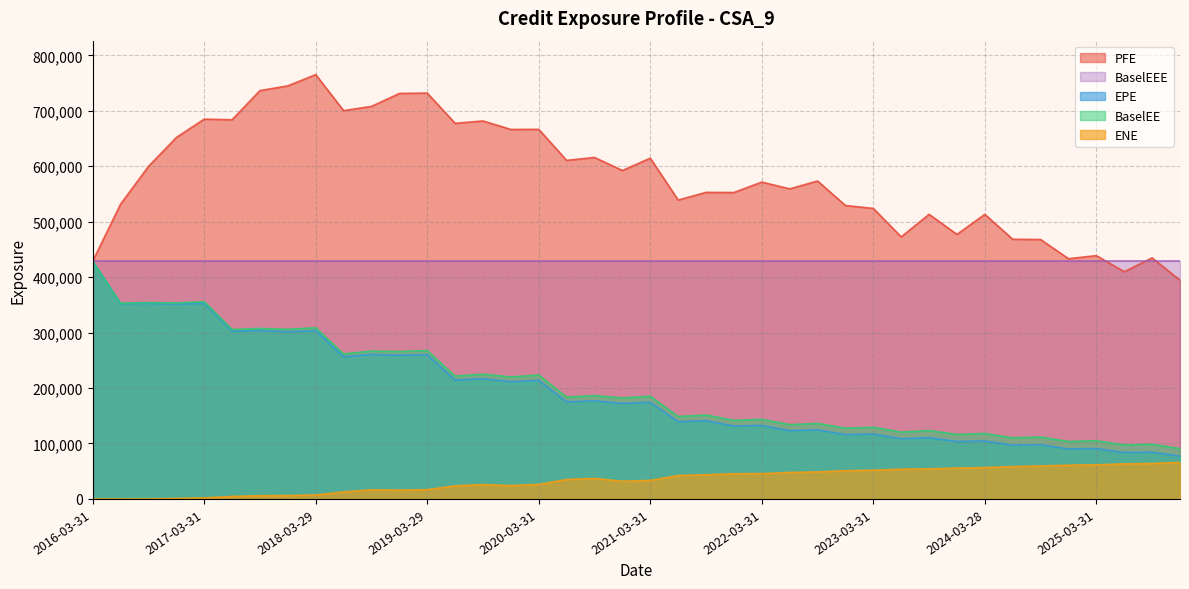

Does the chart display data point markers on the line(s)?

No